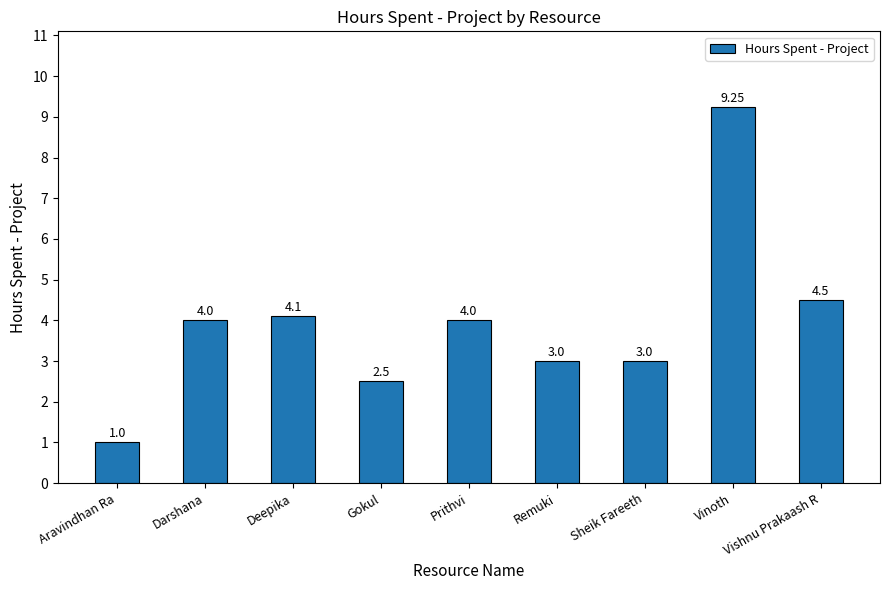

At which label is the value closest to 5?

Vishnu Prakaash R